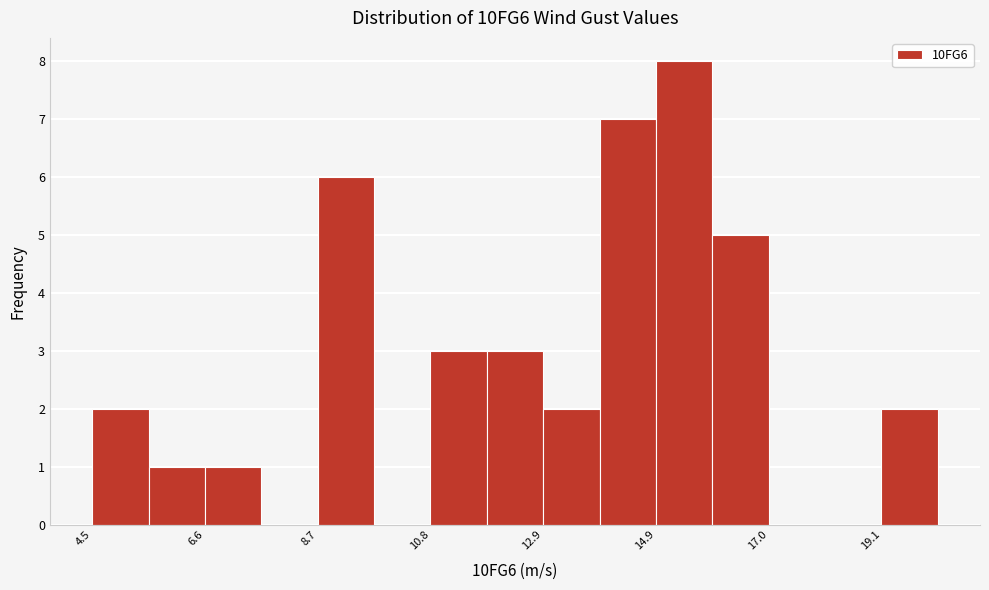

Around what value on the x-axis is the tallest bar? Give the approximate position of its centre, as read against the axis.

15.5